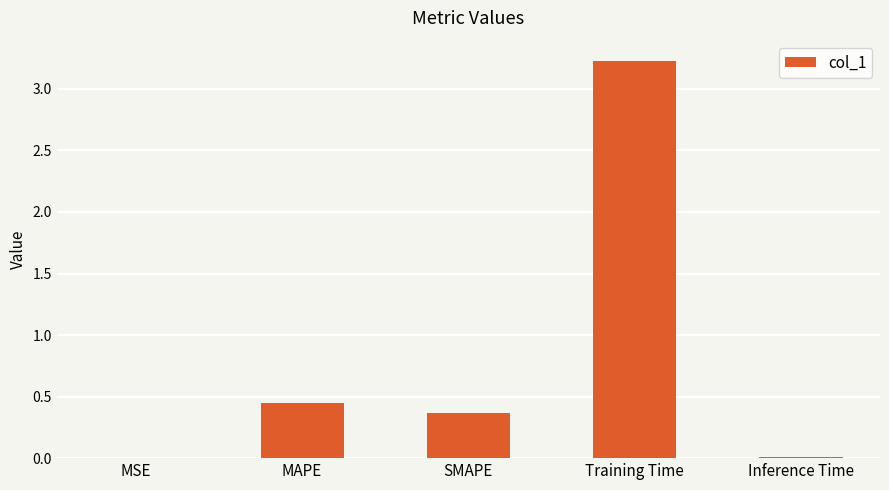

What is the sum of all values?

4.1